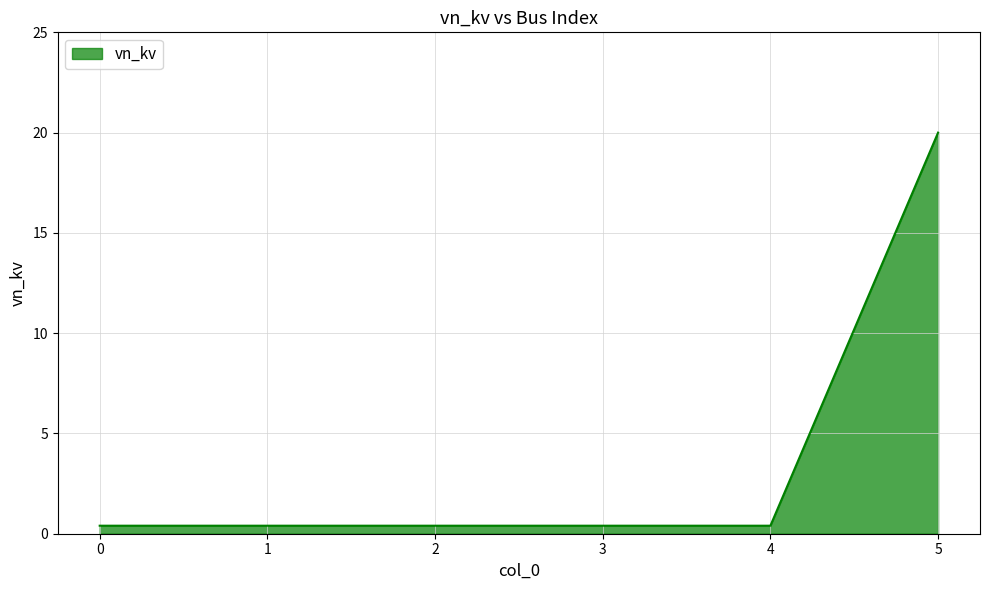

The chart shows a value of 0.4 at 2. True or false?

True